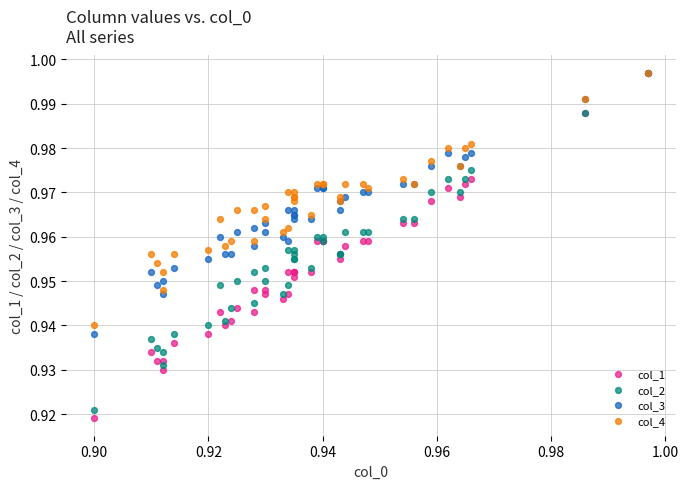

Which series has the largest Y range (max minus min)?

col_1